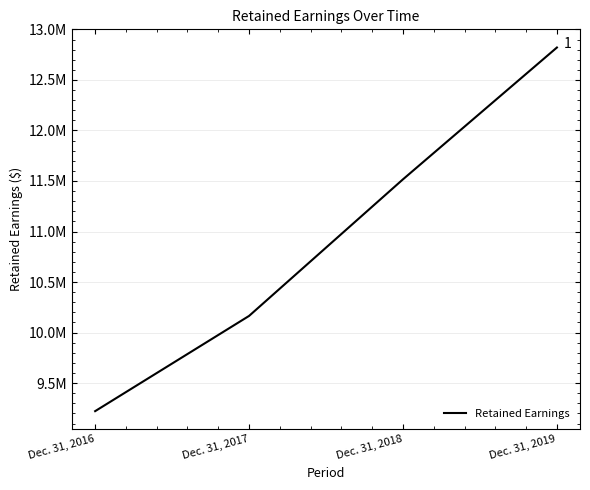

Is this an area chart (filled region under the line)?

No